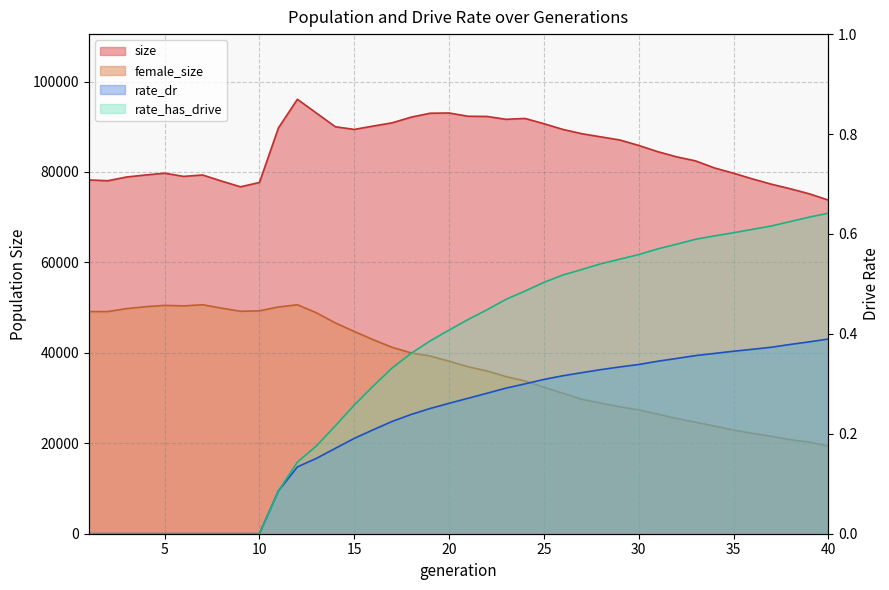

How many values in rate_has_drive are above zero?

30